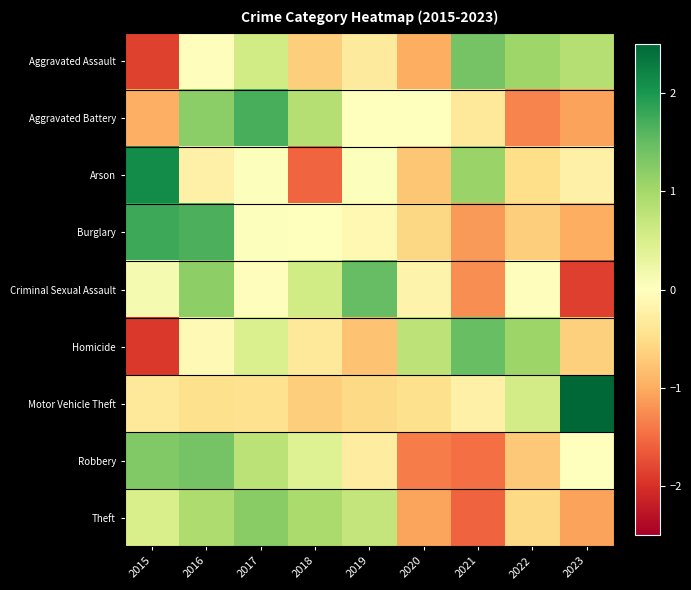

What is the total value across all series at 2020?

-4.7